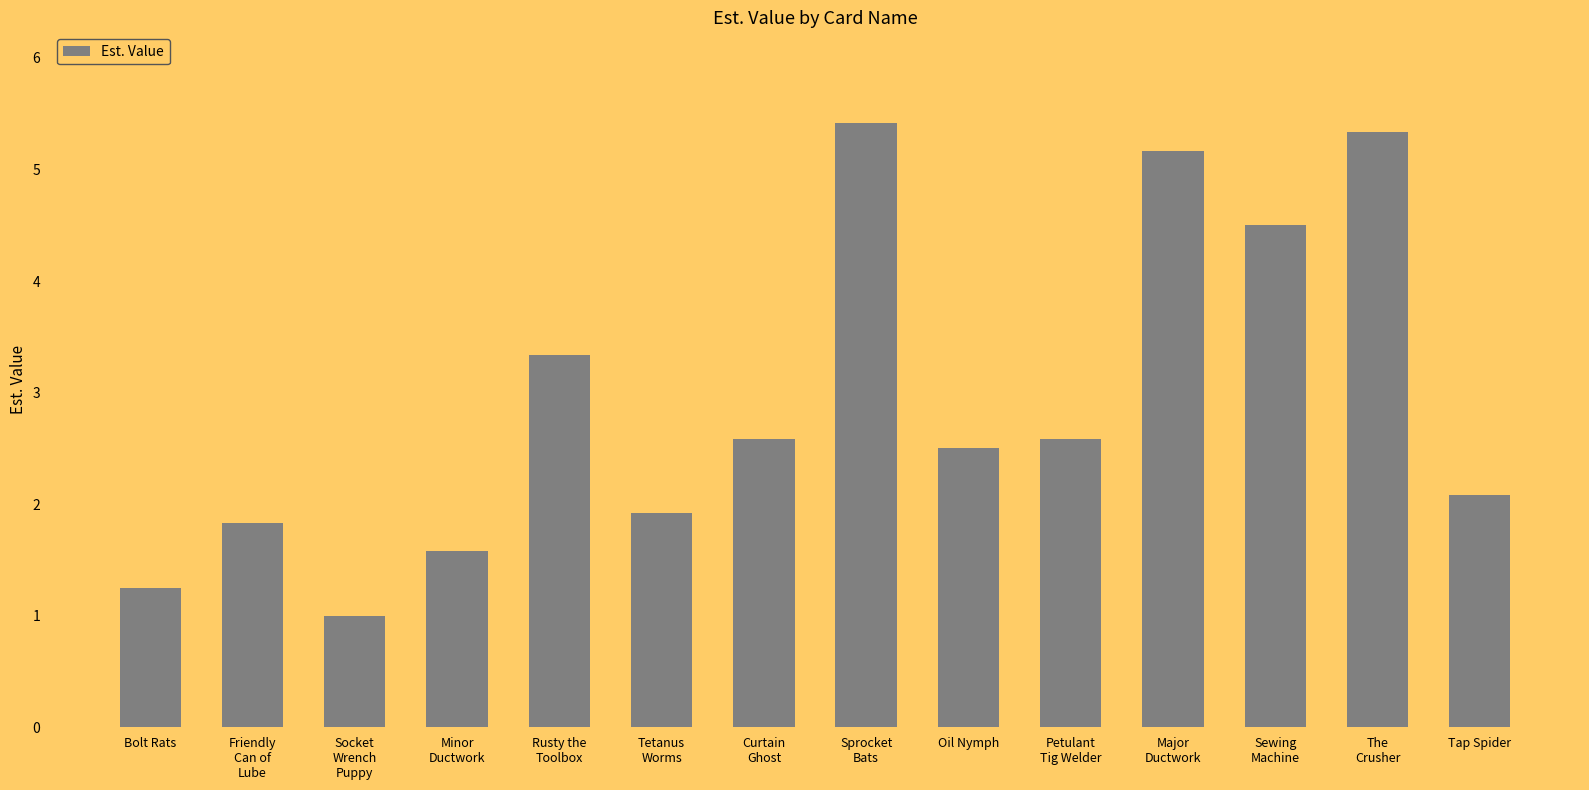

The value at Oil Nymph is 2.5. True or false?

True